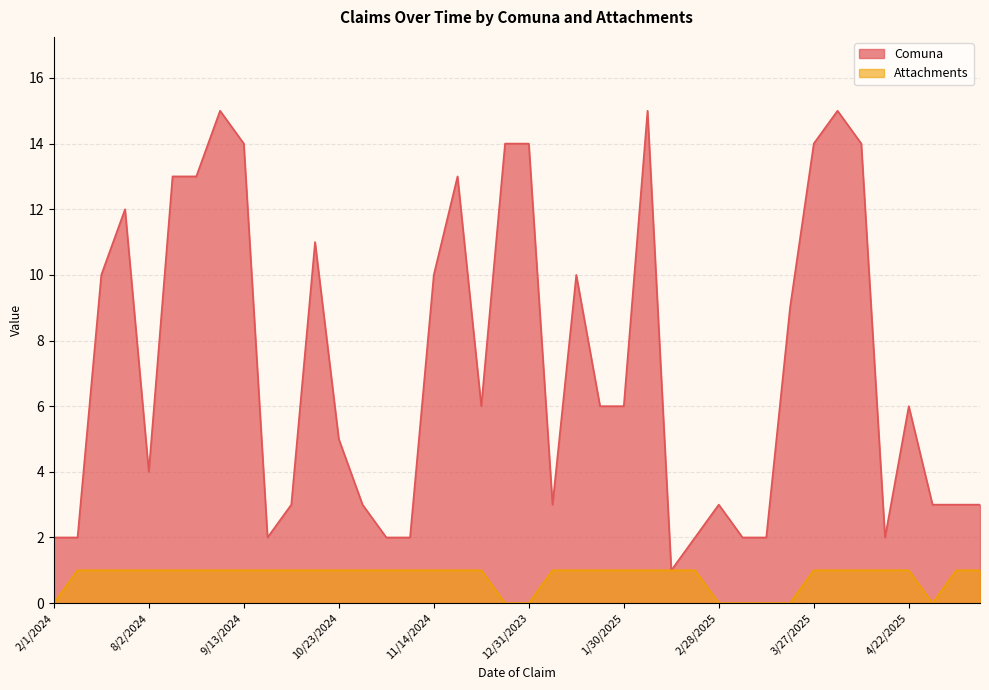

Which series has the largest total across all categories?

Comuna